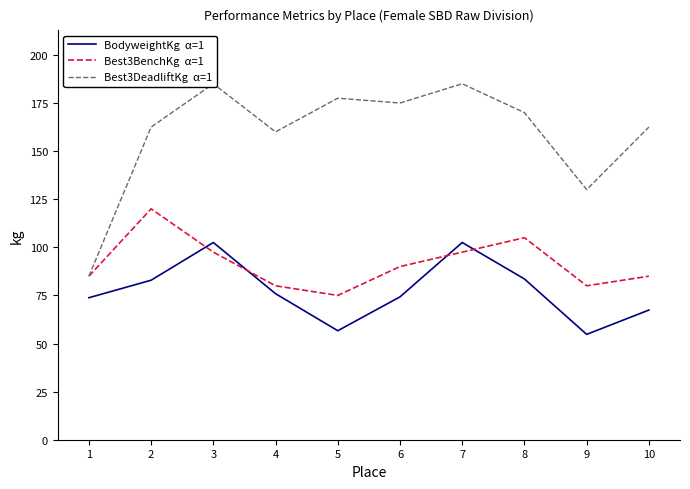

What is the difference between the highest and lowest values at 2?

79.6